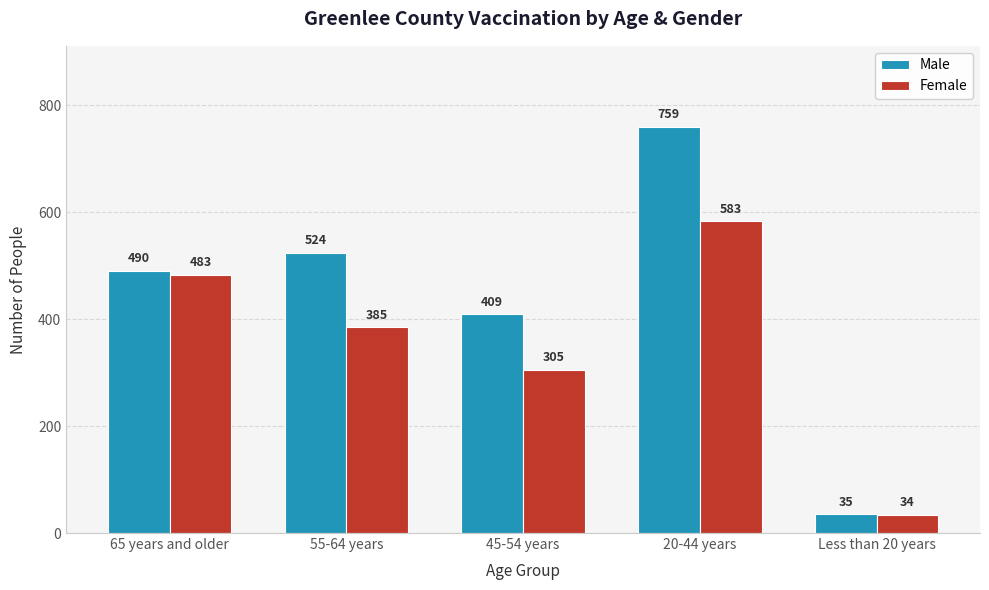

At which label is Female closest to 308?

45-54 years